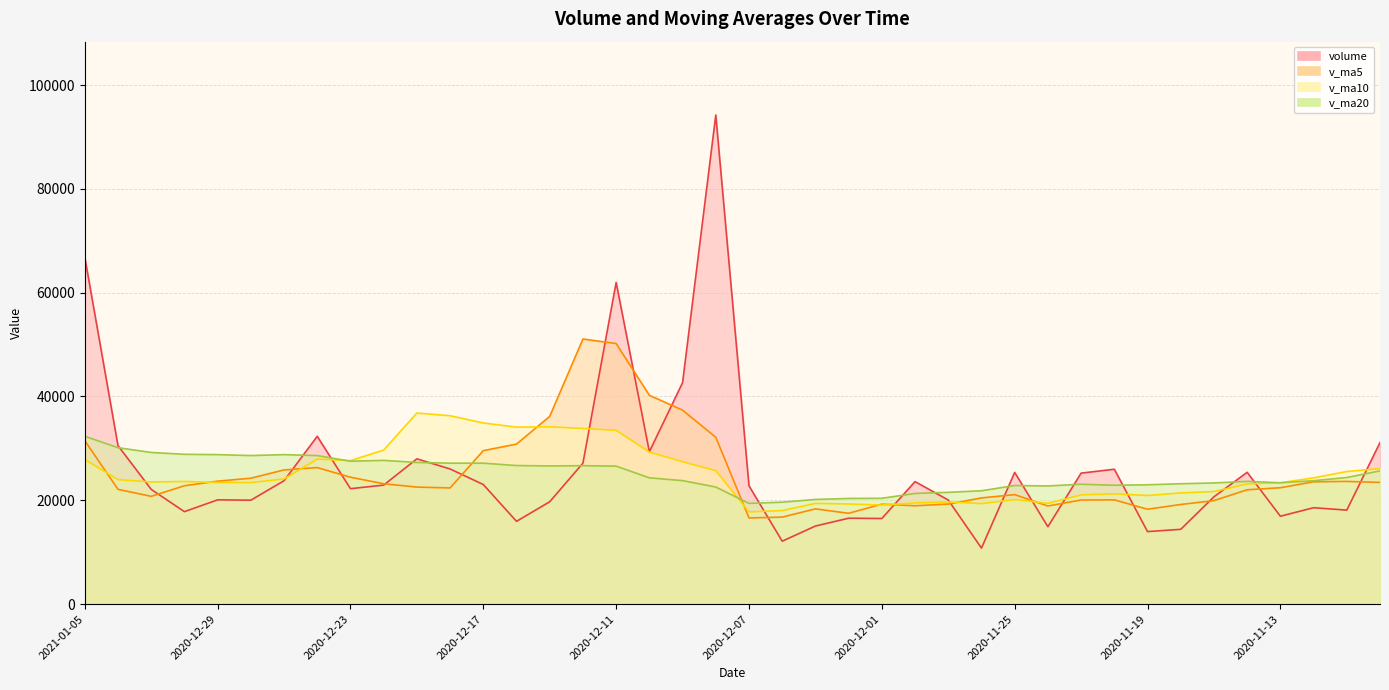

True or false: v_ma5 has more than 2 interior local peaks.

True